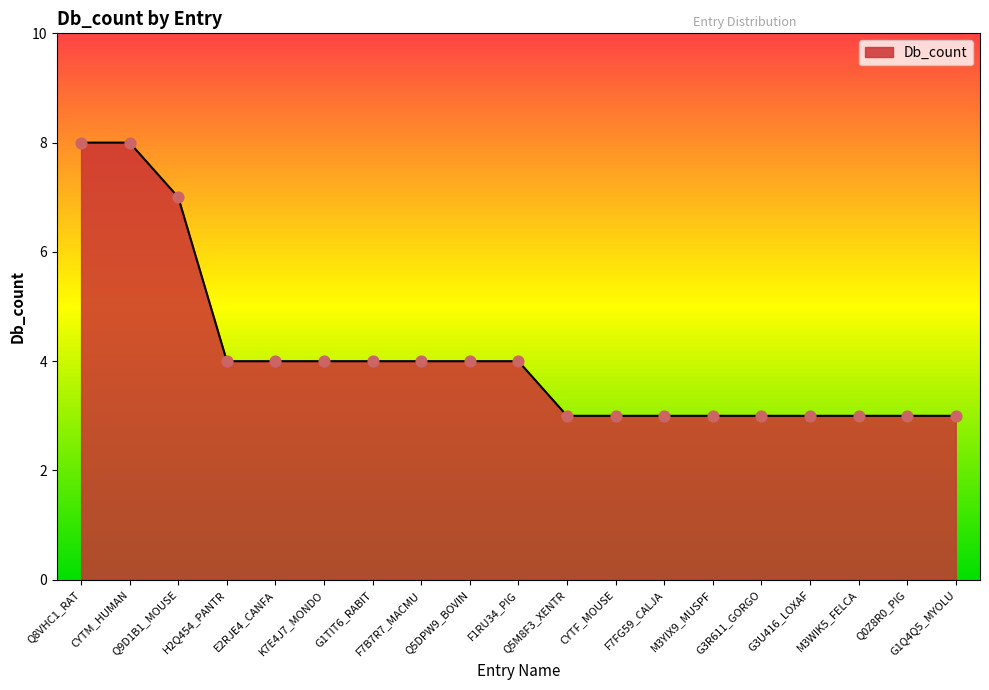

What is the ratio of the value at Q5M8F3_XENTR to the value at Q9D1B1_MOUSE?

0.4